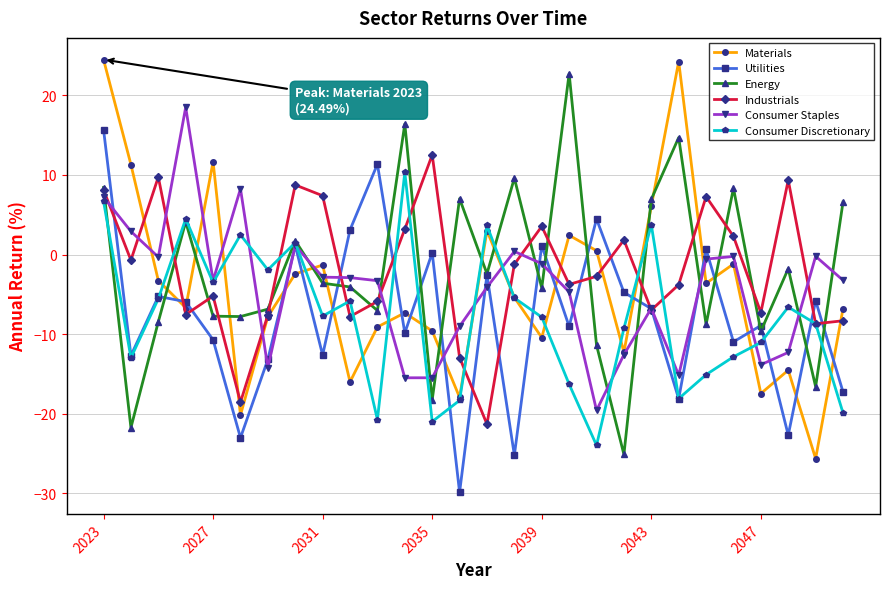

What is the smallest value displayed?

-29.9